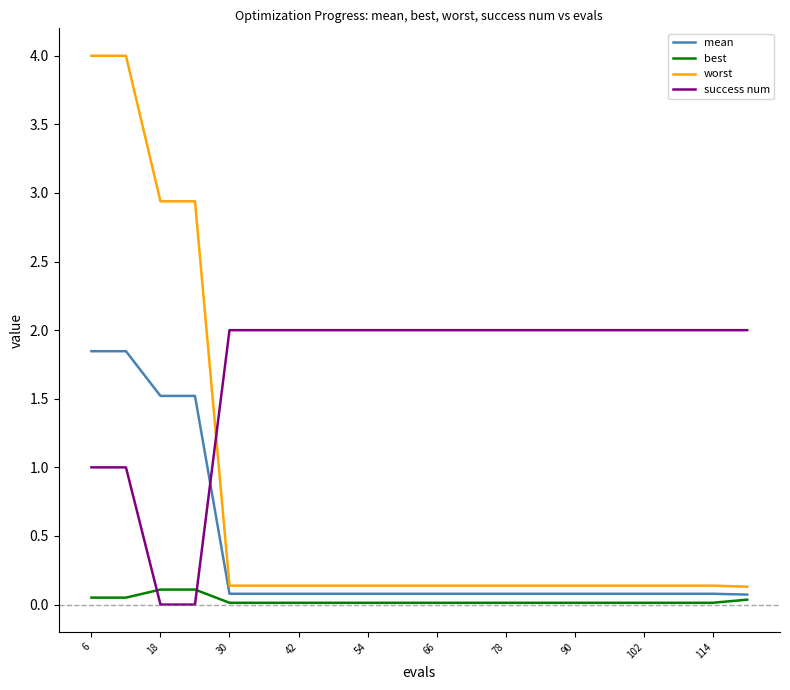

What are all the series names shown in the legend?

mean, best, worst, success num